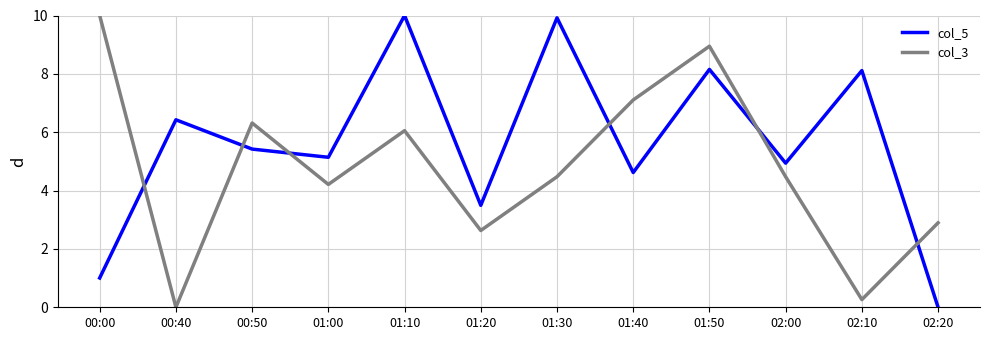

How many categories are shown in the chart?

12